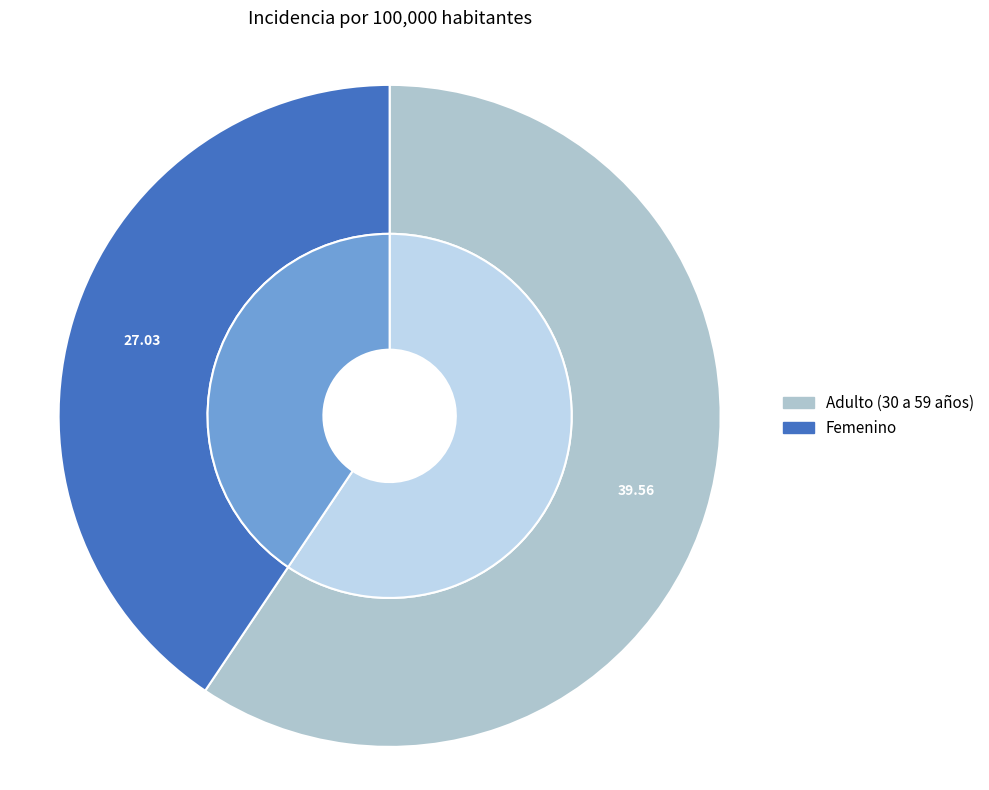

What portion of the pie excludes Femenino?

59.4%